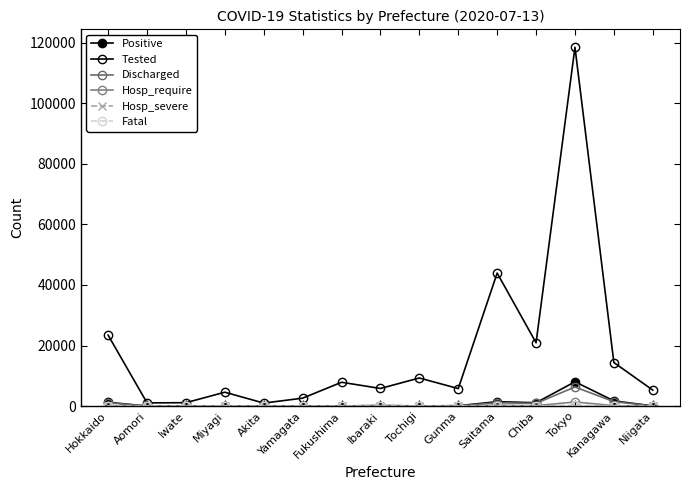

What is the label of the 2nd point from the left?

Aomori